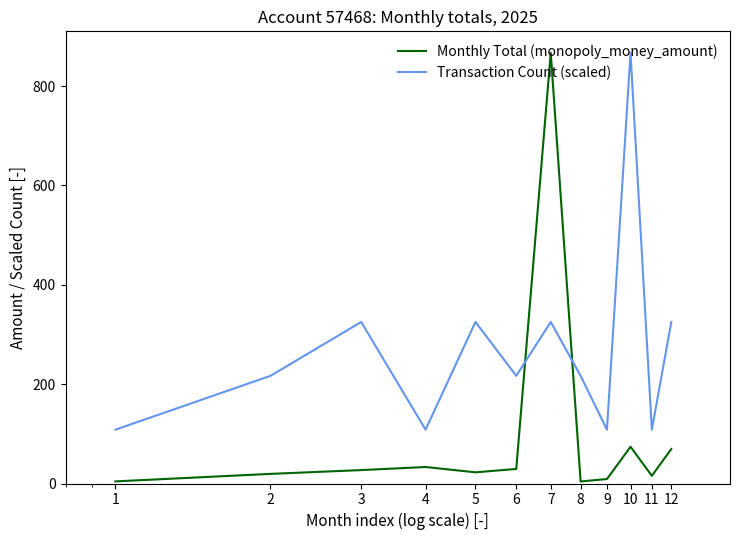

Rank the series by their average value, from lowest to highest.

Monthly Total (monopoly_money_amount), Transaction Count (scaled)